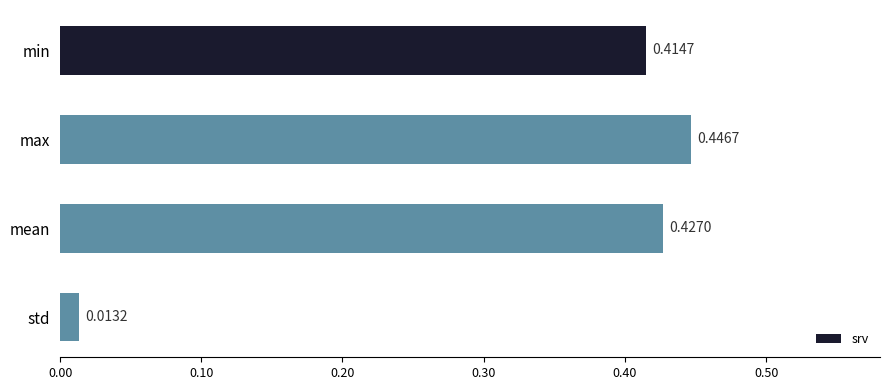

At which label is the value closest to 0?

std